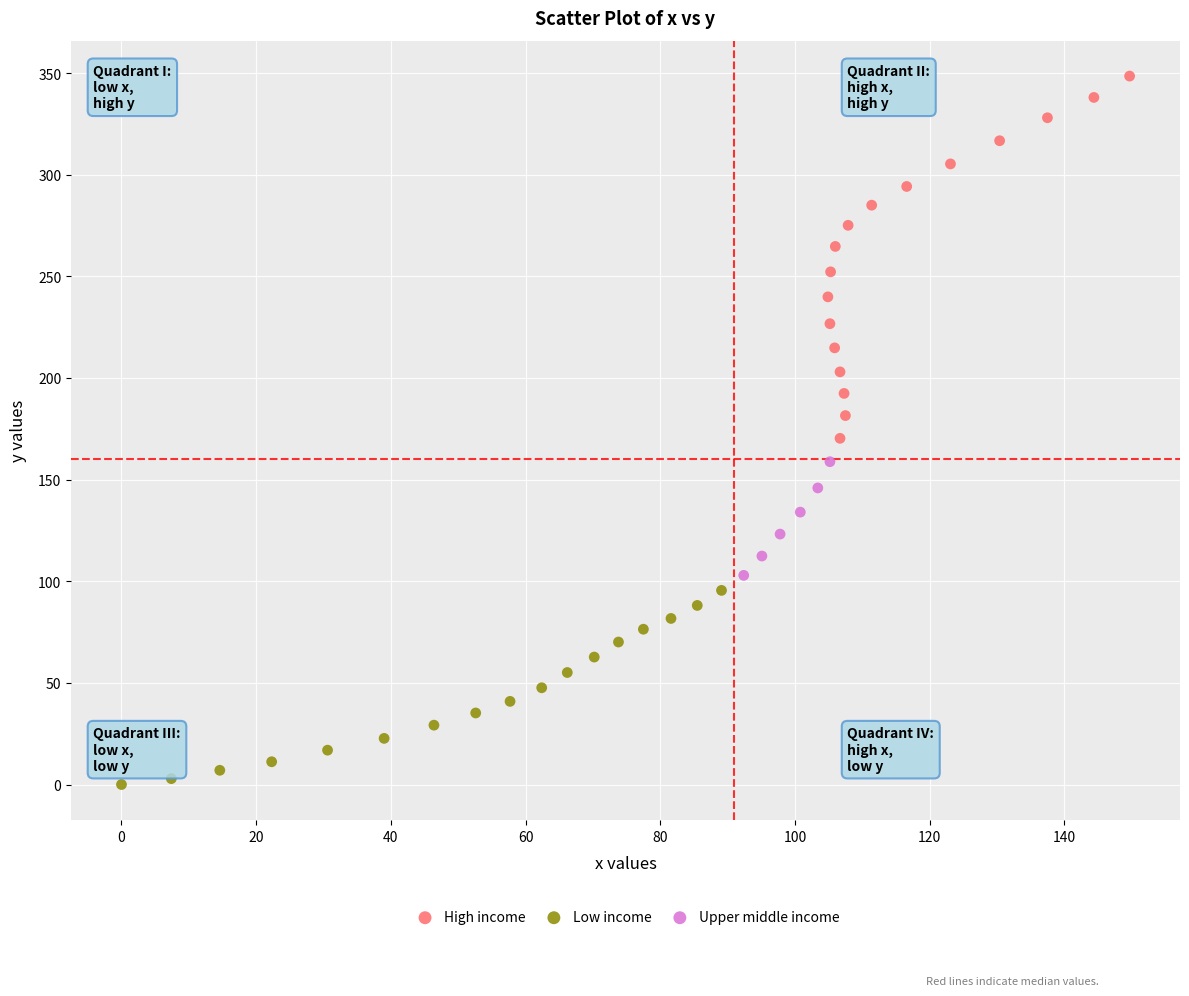

Which series contains the lowest Y value?

Low income